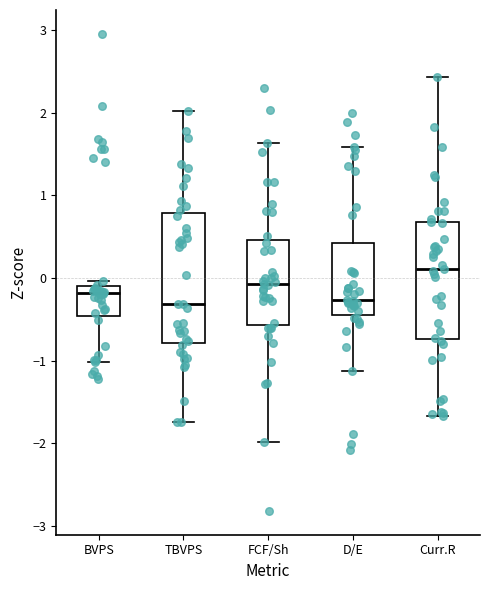

Which box is the tallest, from its lower edge to its upper edge?

TBVPS